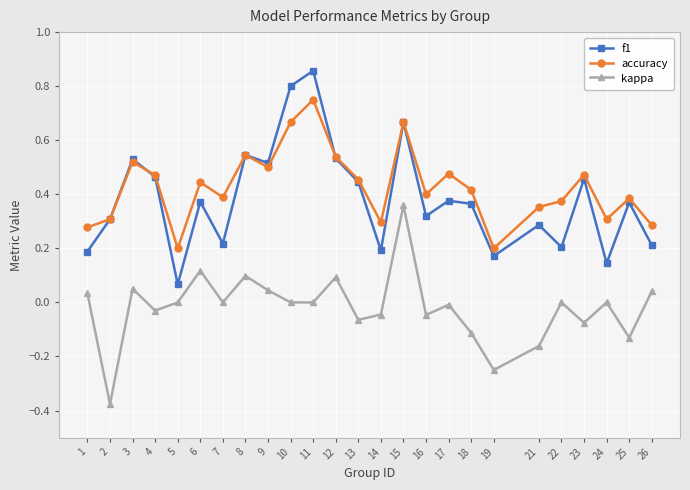

How many data points does each series have?

25